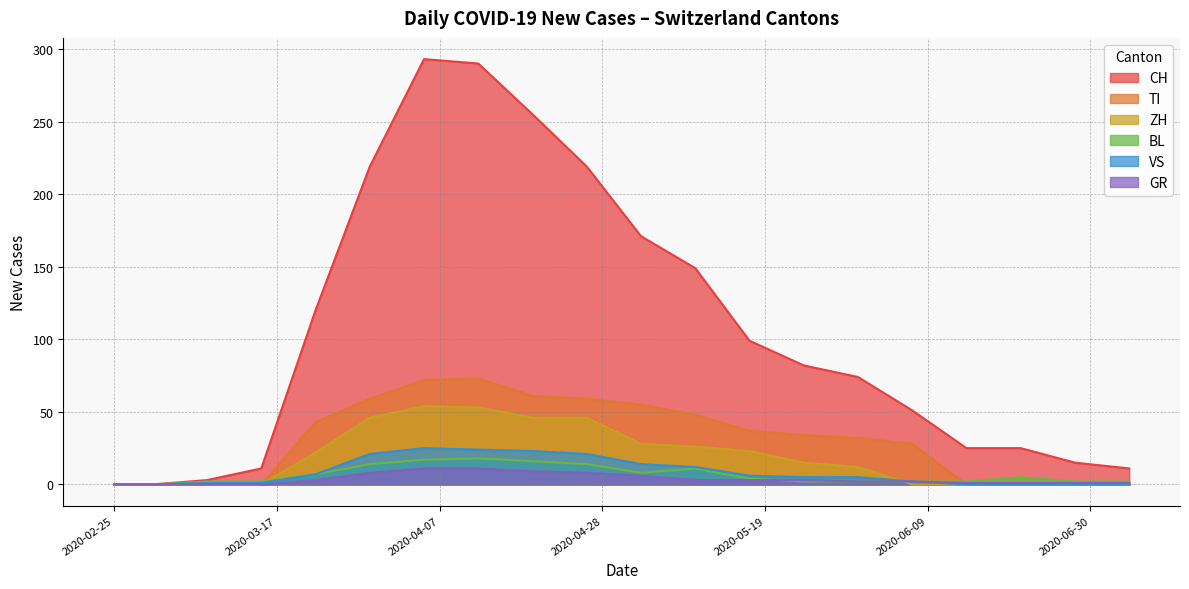

Which series has the largest total across all categories?

CH